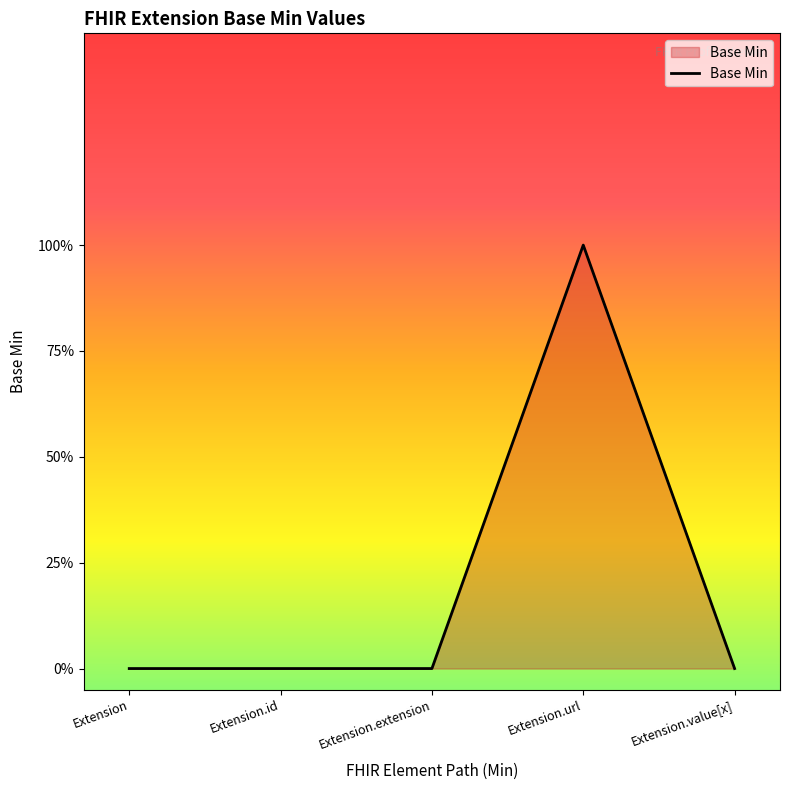

Does the chart have visible grid lines?

No